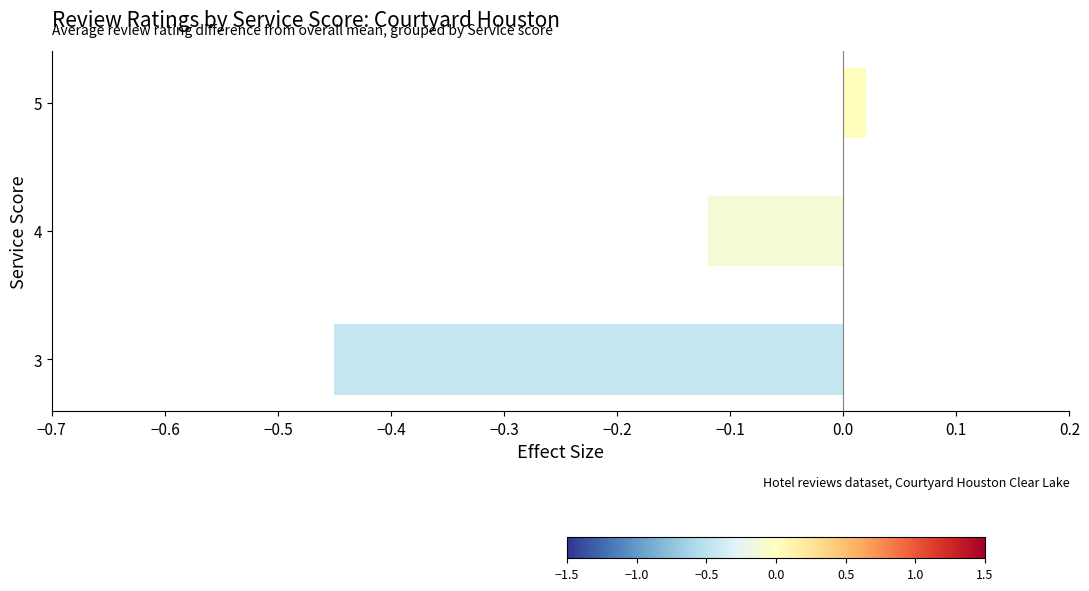

What is the change in value from 3 to 4?

+0.3